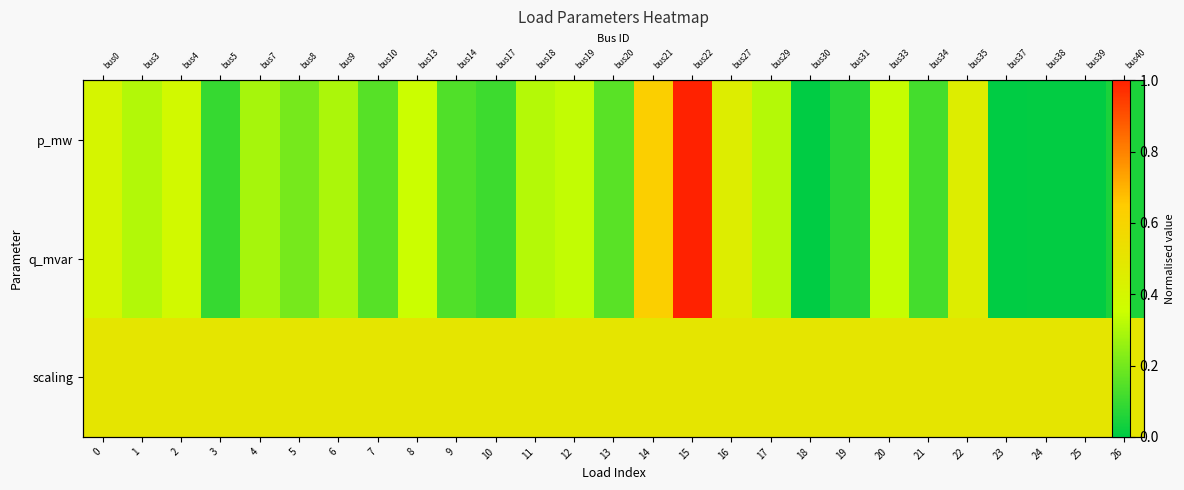

Is it true that scaling equals 0.7 at 13?

False